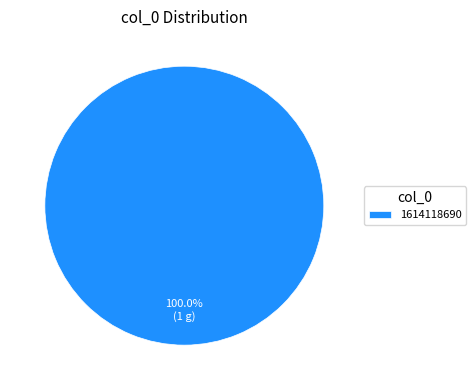

What is the majority slice?

1614118690